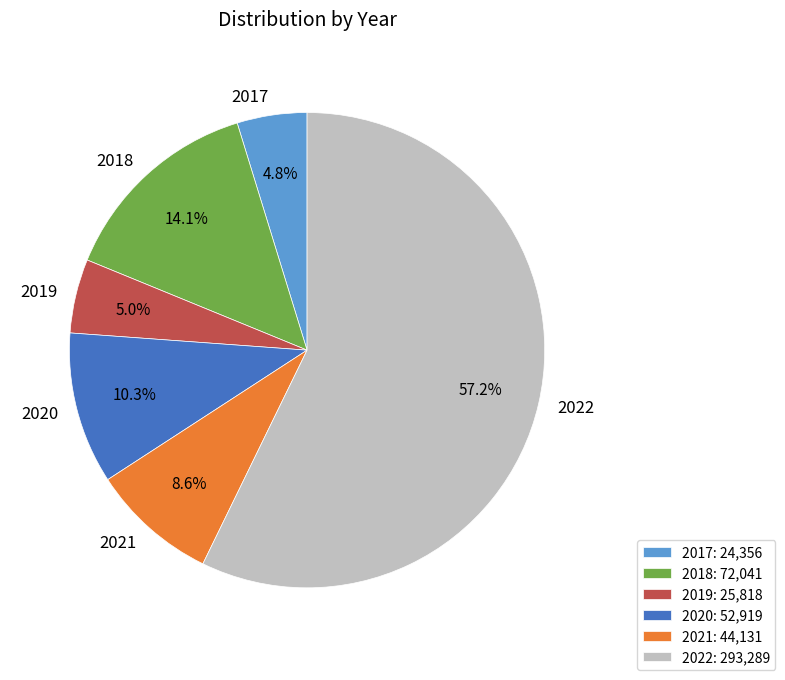

Approximately how many times larger is the value at 2021 compared to 2022?

0.2